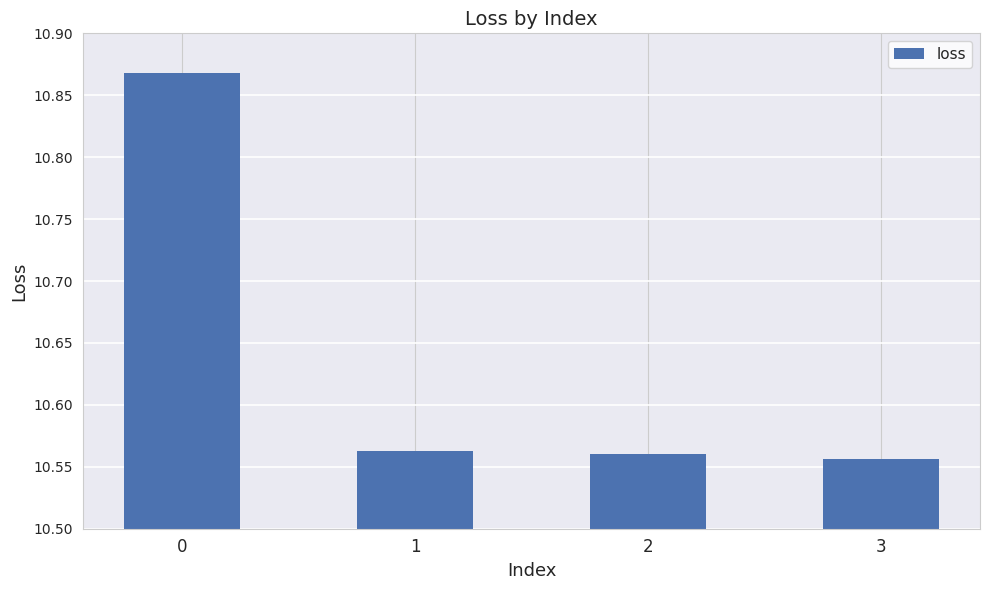

The value at 3 is 5.2. True or false?

False